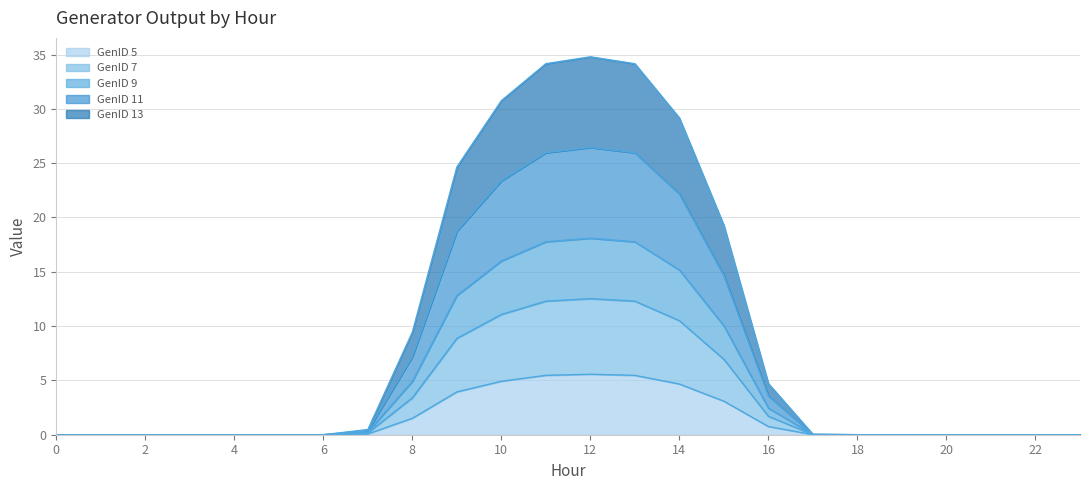

What is the difference between the highest and lowest values at 12?

29.2